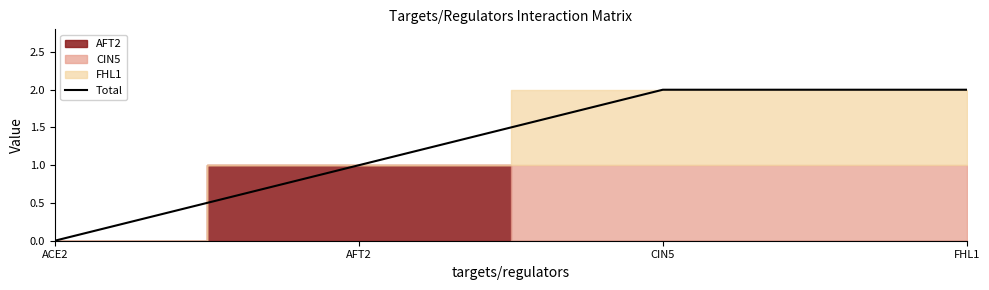

What is the maximum value shown in the chart?

2